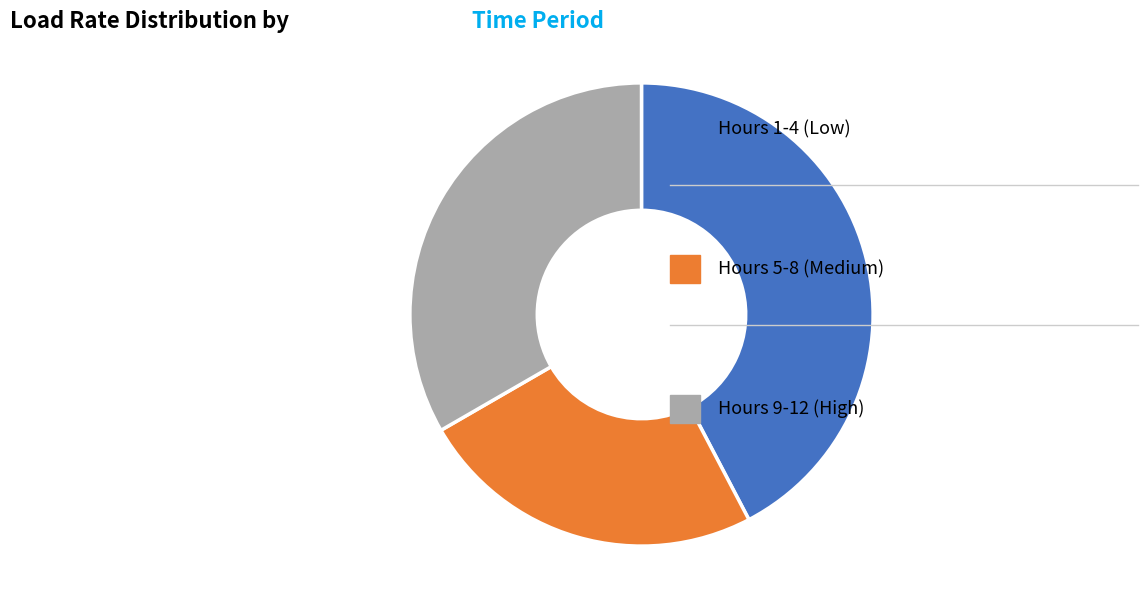

Is there any slice that represents more than half of the pie?

No